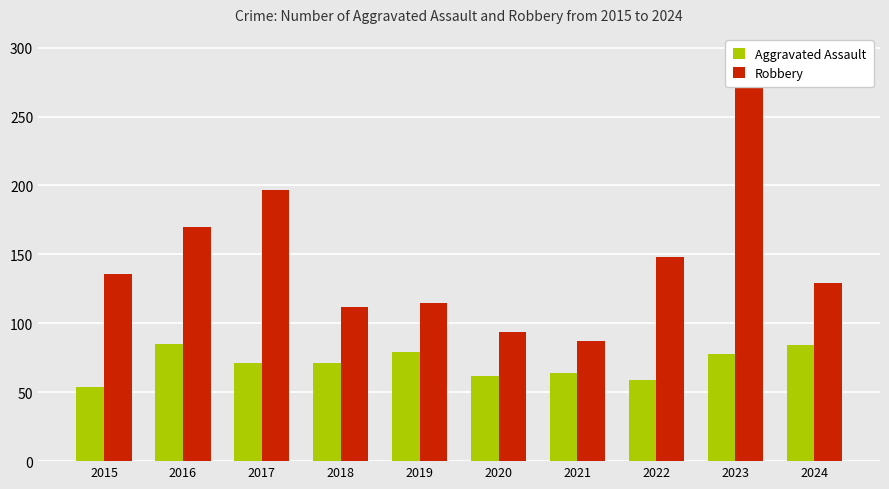

The value of Aggravated Assault at 2021 is 87. True or false?

False